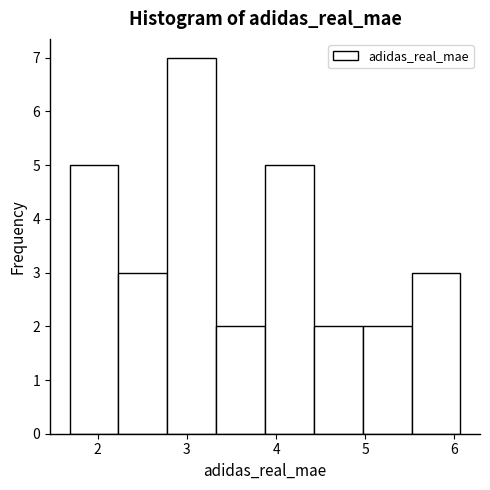

Over which range of the x-axis is the bar tallest?

2.8 to 3.3